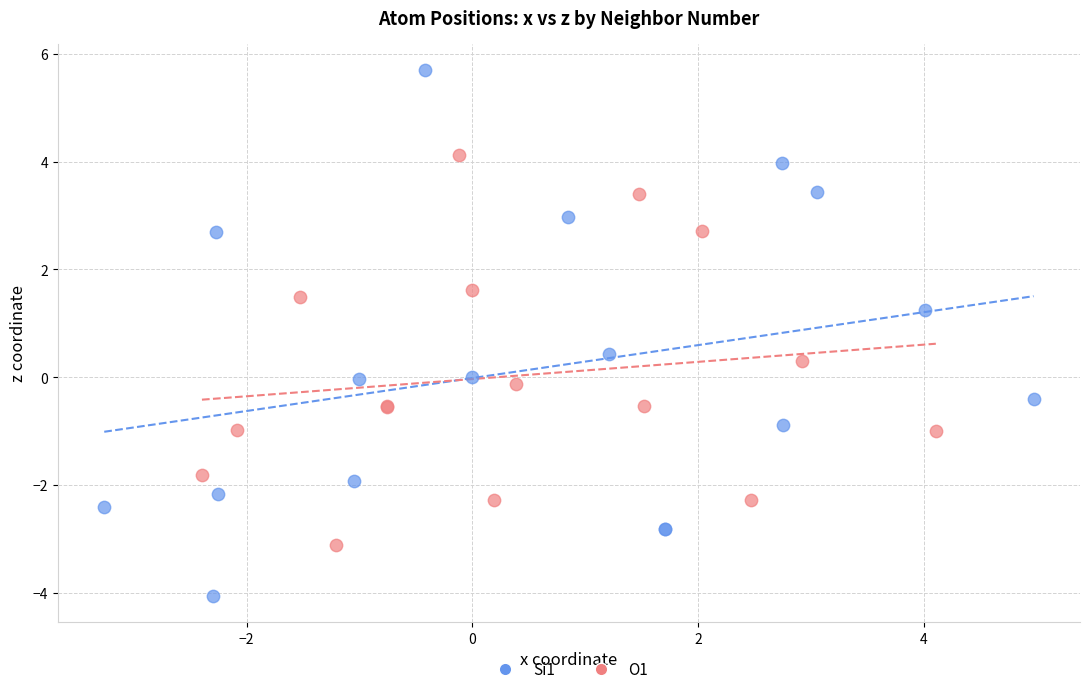

Which series contains the highest Y value?

Si1